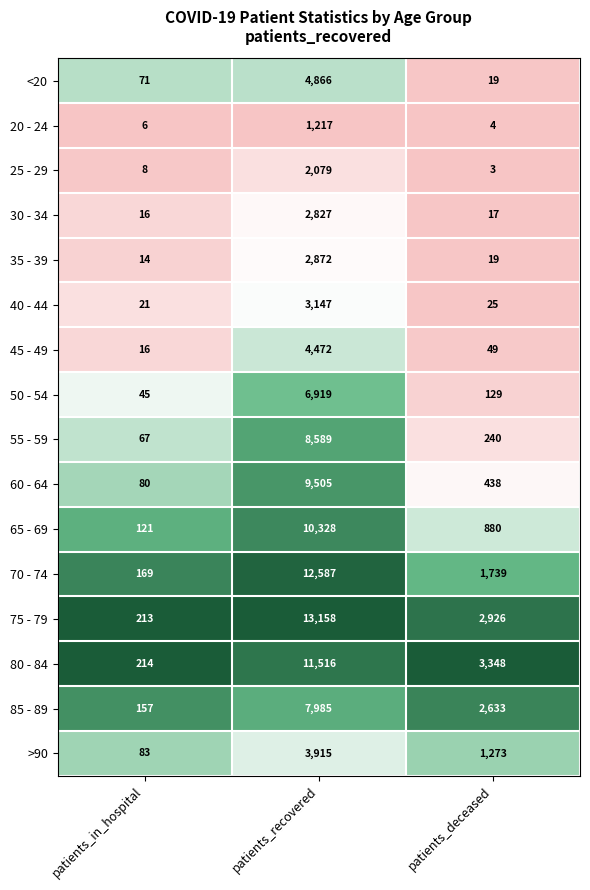

What is the difference between the maximum and minimum values in the 50 - 54 series?

6874